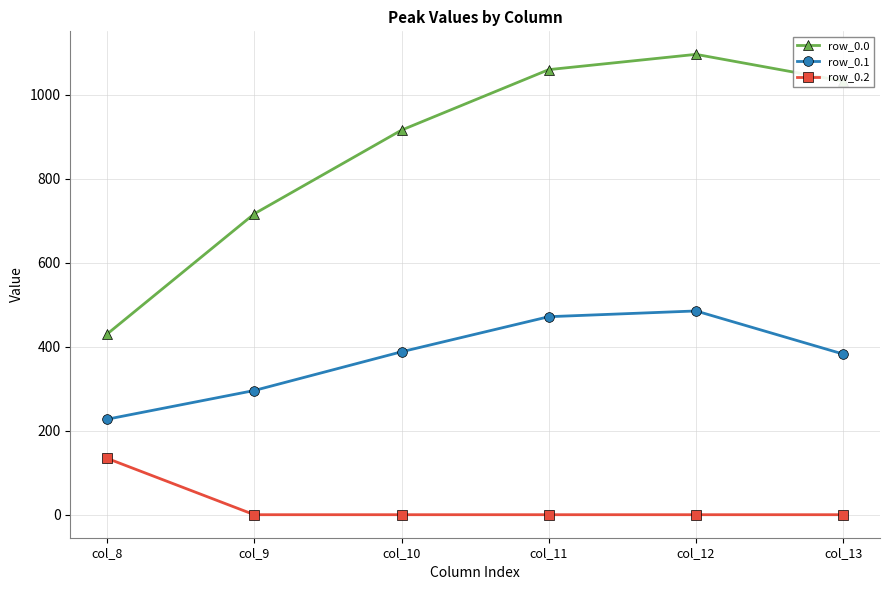

True or false: row_0.1 and row_0.0 intersect in this chart.

False